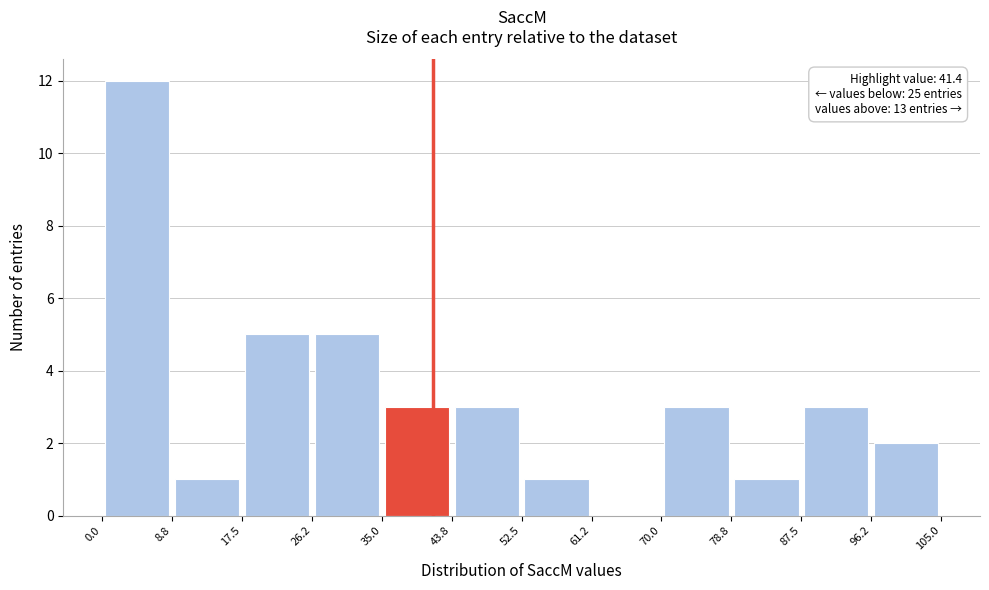

Over which range of the x-axis is the bar tallest?

0.0 to 8.8